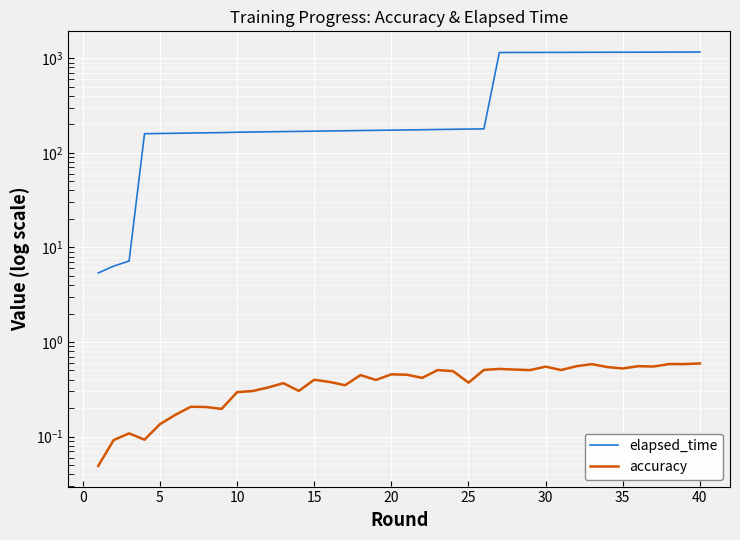

Reading right to left, list all the values displayed in this chart.

elapsed_time: 1163.9	1162.9	1162.1	1160.6	1159.3	1158.5	1157.6	1156.8	1155.3	1154.3	1153.0	1152.2	1151.3	1150.4	179.3	178.3	177.5	176.6	175.5	174.6	173.8	172.9	172.1	171.2	170.4	169.5	168.6	167.7	166.9	166.1	165.2	163.7	162.8	162.0	161.0	160.2	159.3	7.2	6.3	5.4
accuracy: 0.6	0.6	0.6	0.6	0.6	0.5	0.5	0.6	0.6	0.5	0.5	0.5	0.5	0.5	0.5	0.4	0.5	0.5	0.4	0.5	0.5	0.4	0.4	0.3	0.4	0.4	0.3	0.4	0.3	0.3	0.3	0.2	0.2	0.2	0.2	0.1	0.1	0.1	0.1	0.0